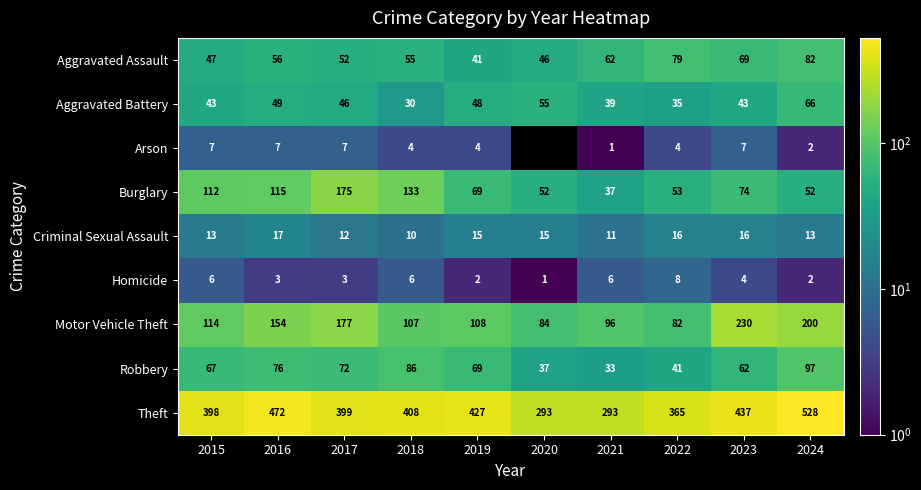

Count the Homicide values in the range 2 to 6.

8